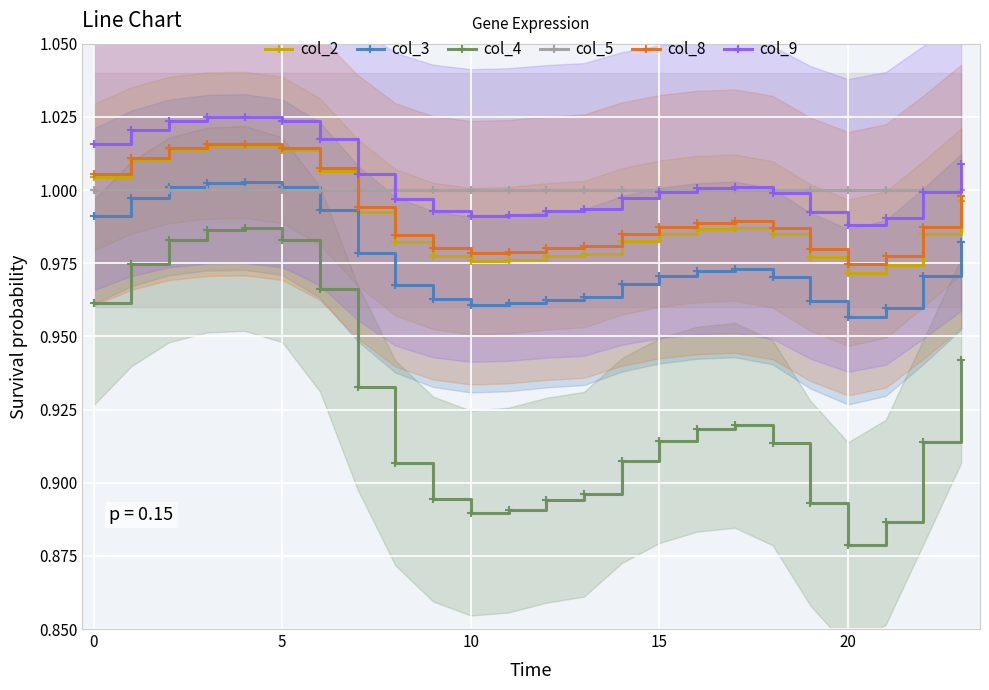

At which label does col_9 reach its minimum?

20